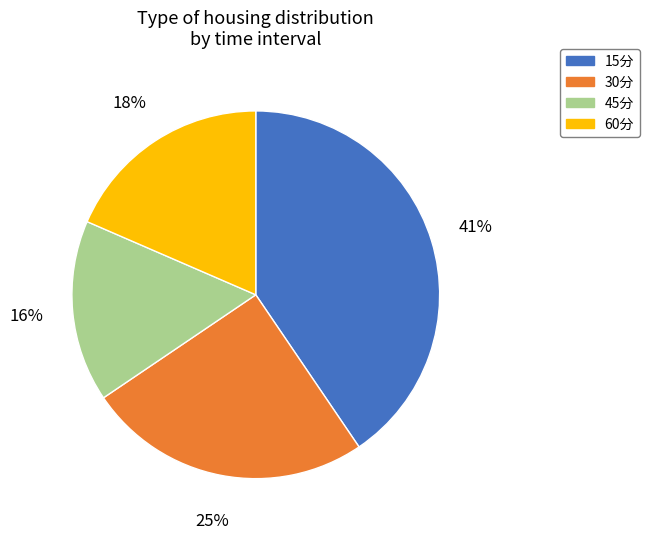

Rank the categories by value from lowest to highest.

45分, 60分, 30分, 15分